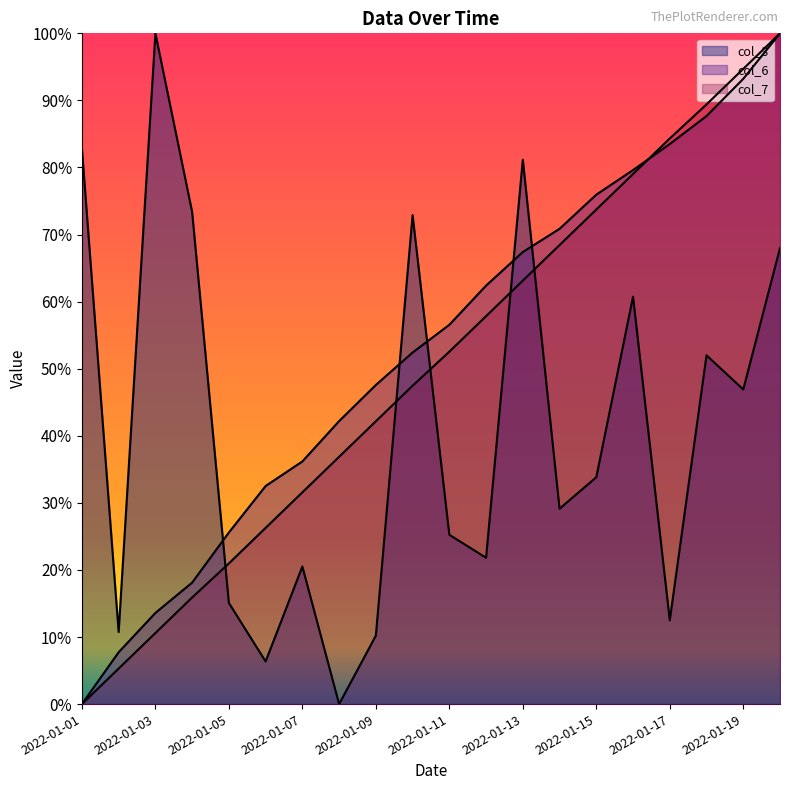

Reading left to right, list all the values displayed in this chart.

col_3: 0.8	0.1	1.0	0.7	0.2	0.1	0.2	0.0	0.1	0.7	0.3	0.2	0.8	0.3	0.3	0.6	0.1	0.5	0.5	0.7
col_6: 0.0	0.1	0.1	0.2	0.3	0.3	0.4	0.4	0.5	0.5	0.6	0.6	0.7	0.7	0.8	0.8	0.8	0.9	0.9	1.0
col_7: 0.0	0.1	0.1	0.2	0.2	0.3	0.3	0.4	0.4	0.5	0.5	0.6	0.6	0.7	0.7	0.8	0.8	0.9	0.9	1.0